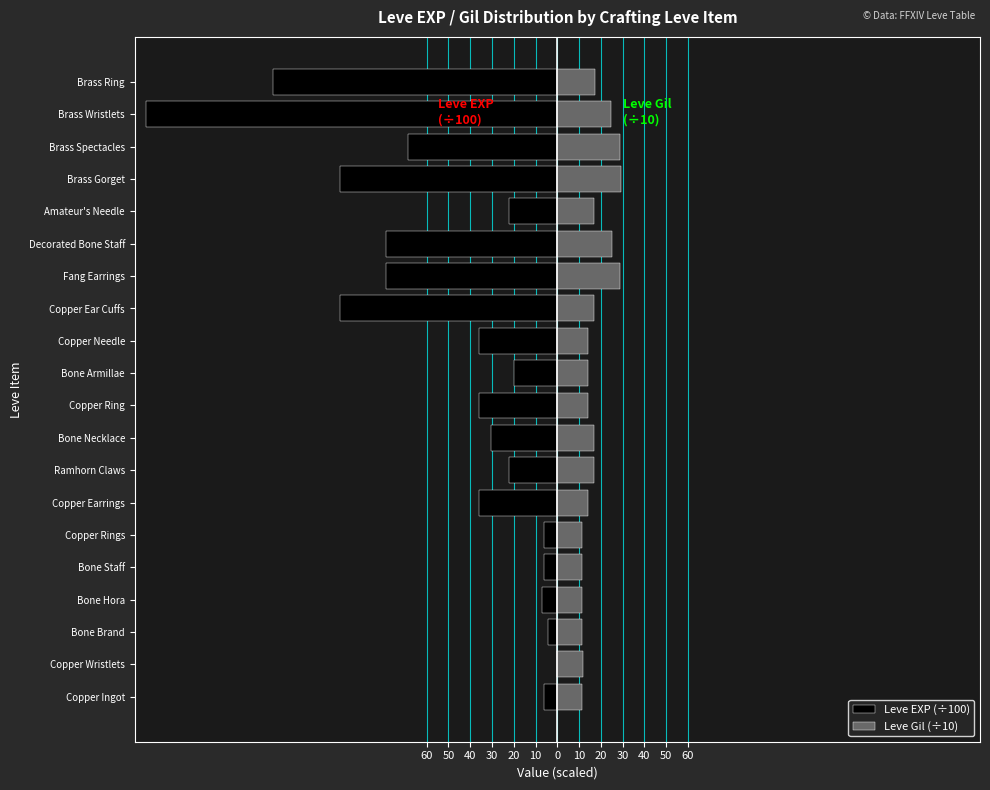

Reading right to left, what are all the values shown in this chart?

Leve EXP (÷100): -130.4	-189.1	-68.8	-99.9	-22.3	-78.8	-78.8	-99.9	-36.0	-19.8	-36.0	-30.4	-22.3	-36.0	-6.3	-6.3	-7.2	-4.5	-0.0	-6.3
Leve Gil (÷10): 17.3	24.5	28.8	29.3	16.8	25.0	28.8	16.8	13.9	14.0	13.9	16.9	17.0	13.9	11.2	11.3	11.2	11.2	11.6	11.3